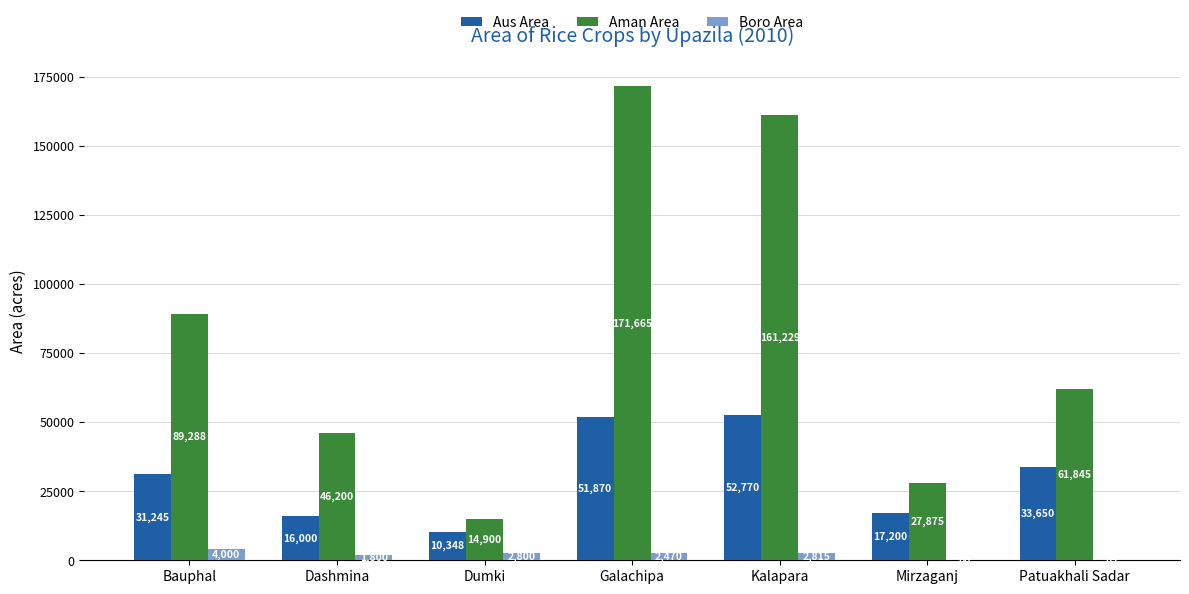

What is the sum of all Aman Area values?

573002